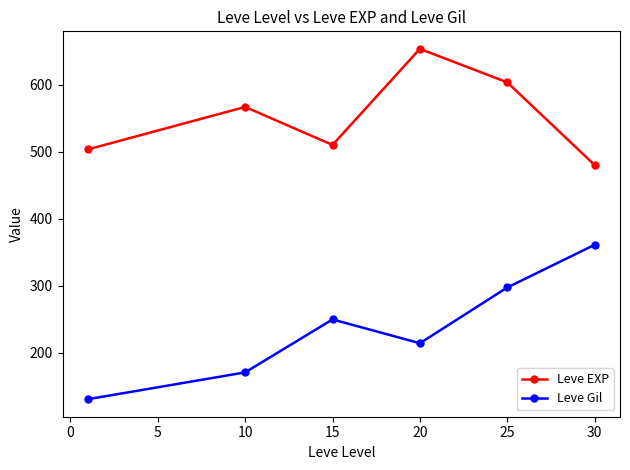

Which series has the largest range (max minus min)?

Leve Gil